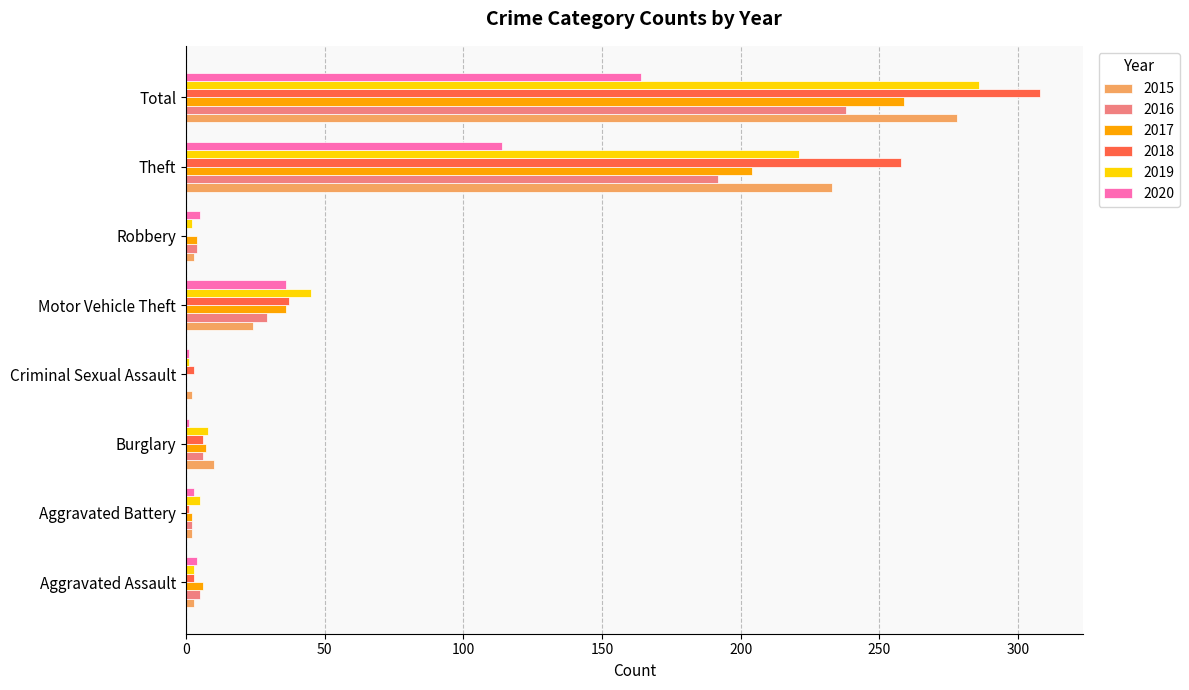

Is it true that 2020 equals 158 at Theft?

False